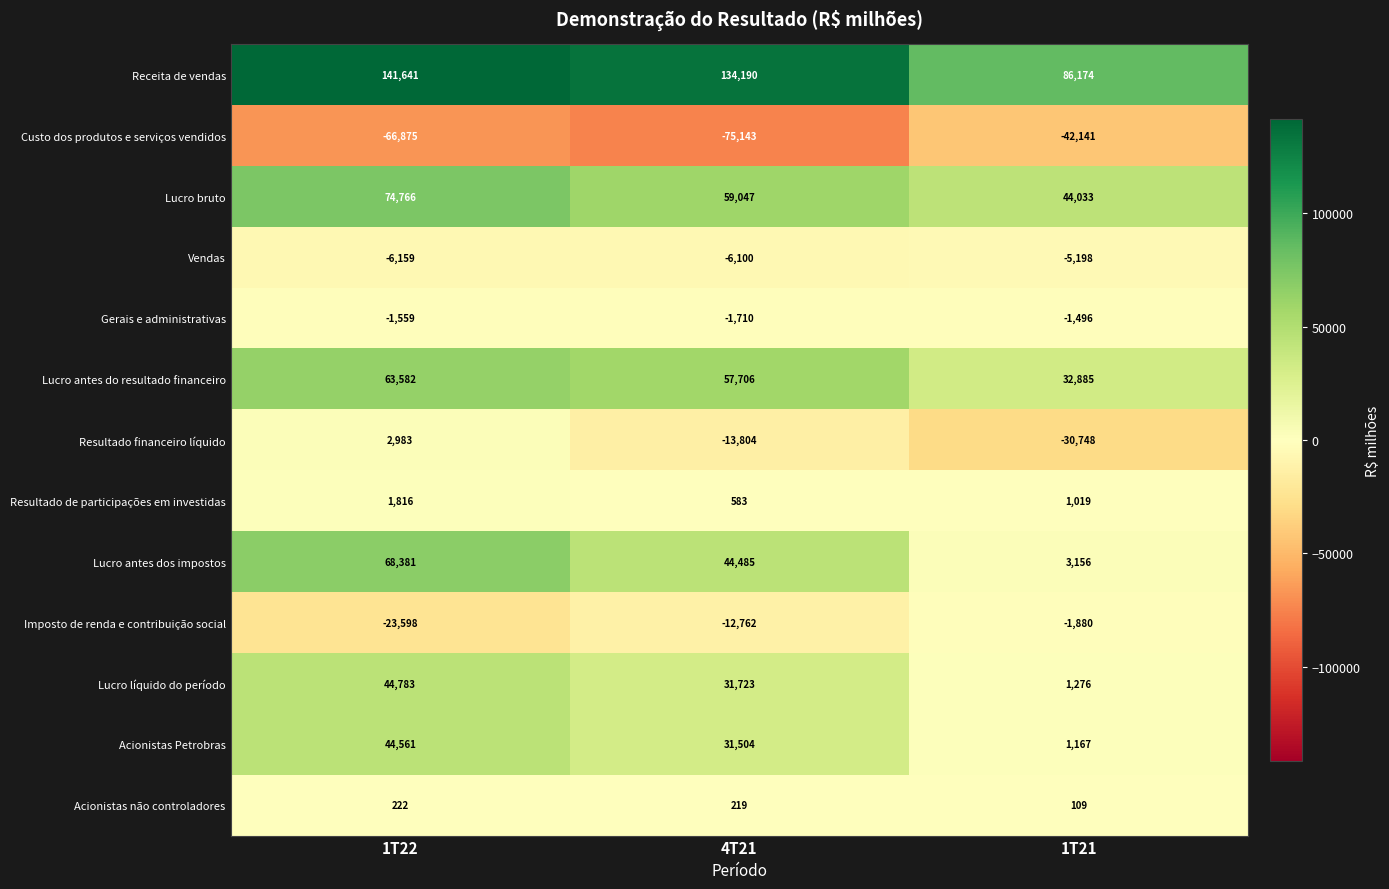

Is it true that Receita de vendas equals 202689 at 4T21?

False